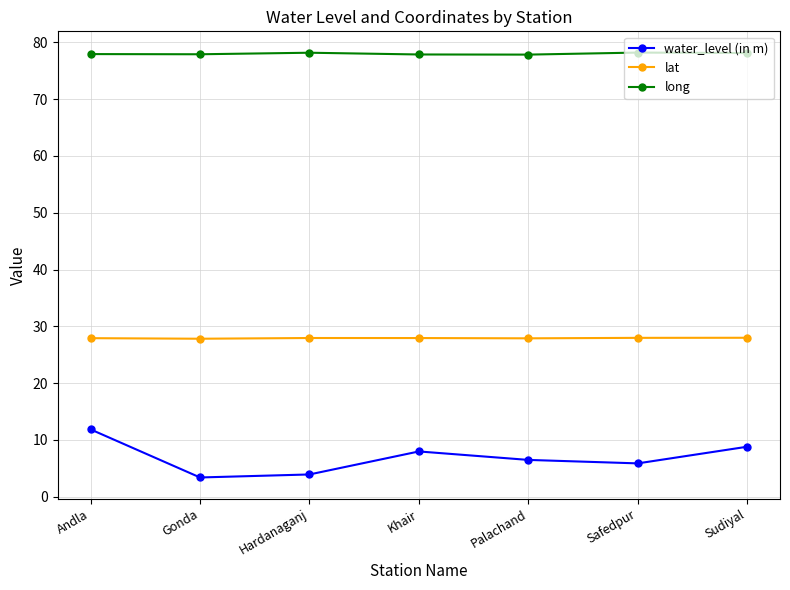

At which category does water_level (in m) reach its first local peak?

Khair